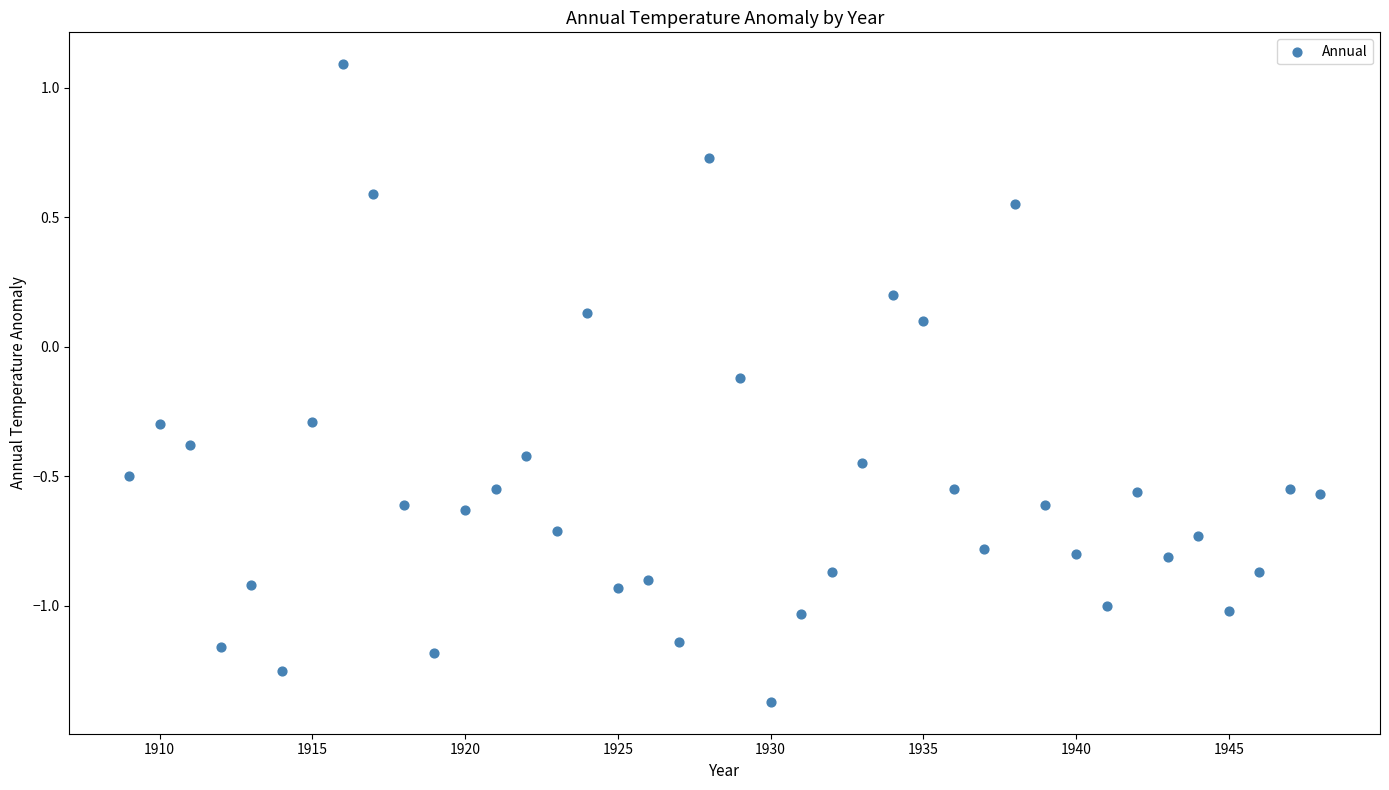

What is the range of Y values (max minus min)?

2.5